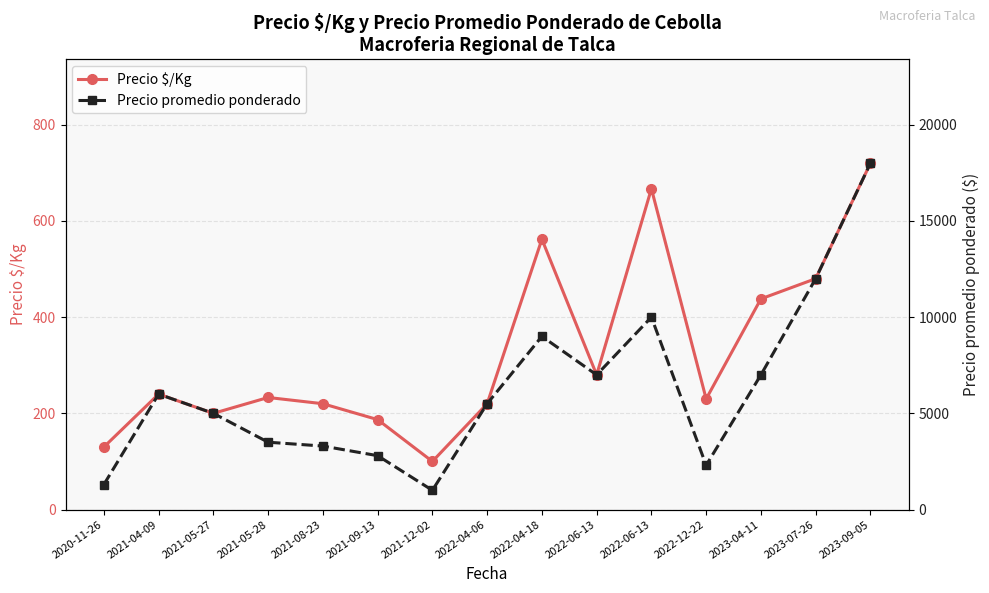

What is the difference between the second highest and second lowest values in the Precio promedio ponderado series?

10700